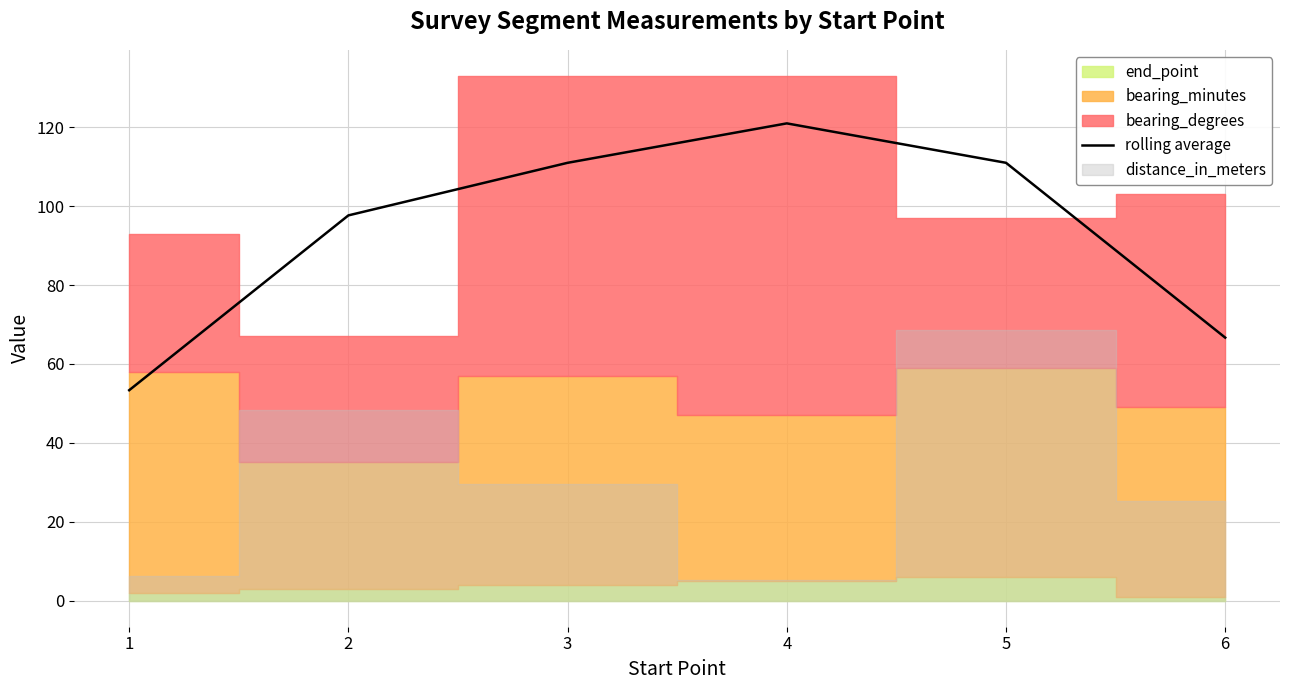

What is the minimum value for rolling average?

53.3